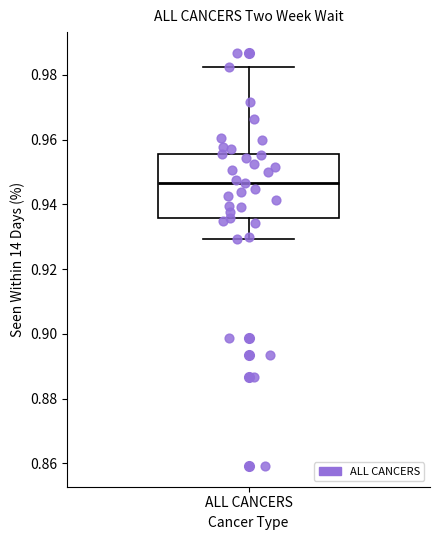

Where does the upper whisker of the box for ALL CANCERS end on the y-axis? The values are not printed on the chart, so give them approximately, as read against the axis.

0.982